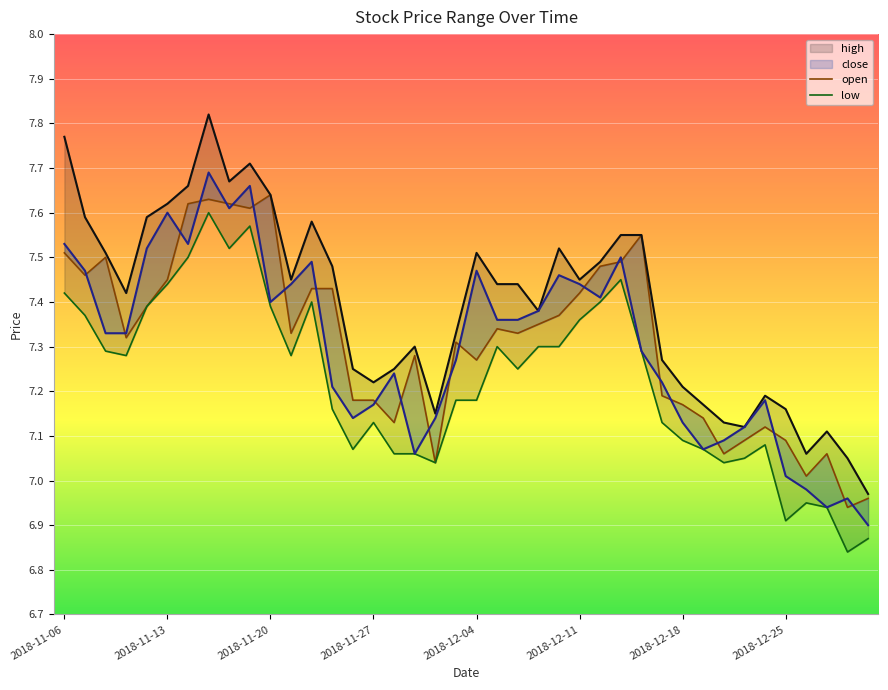

How many interior local peaks does the low series have?

8